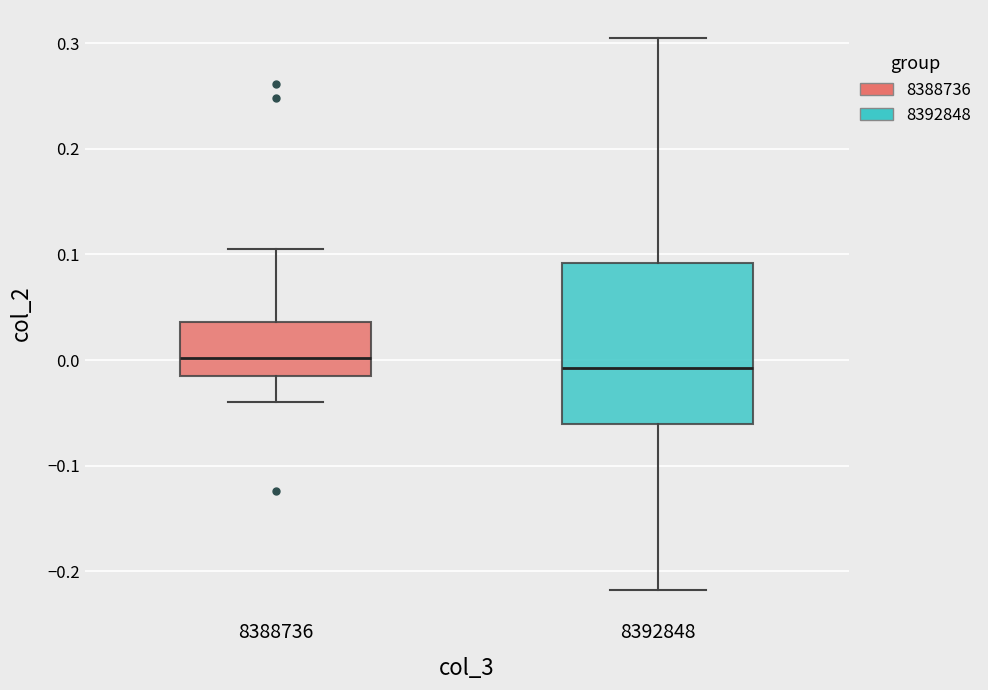

Where is the lower edge of the box at x = 8392848 on the y-axis? The values are not printed on the chart, so give them approximately, as read against the axis.

-0.06